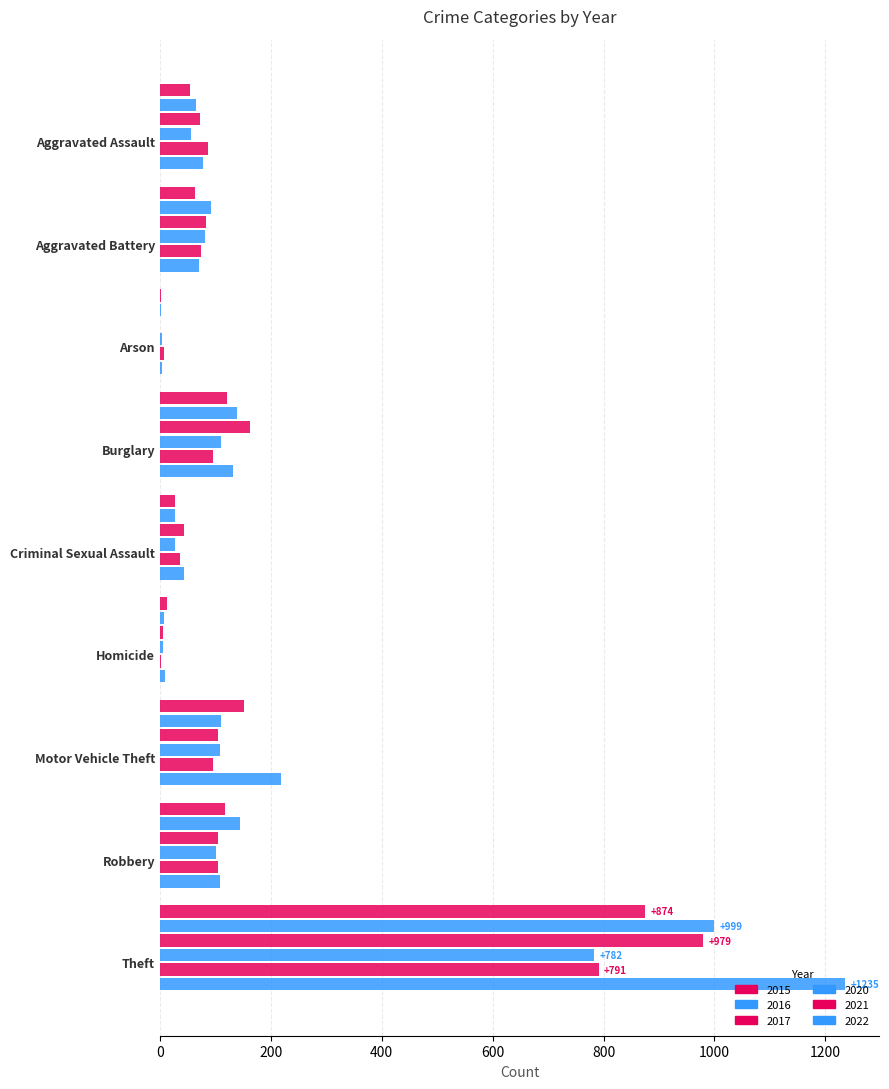

Which has a higher value, Arson or Burglary?

Burglary